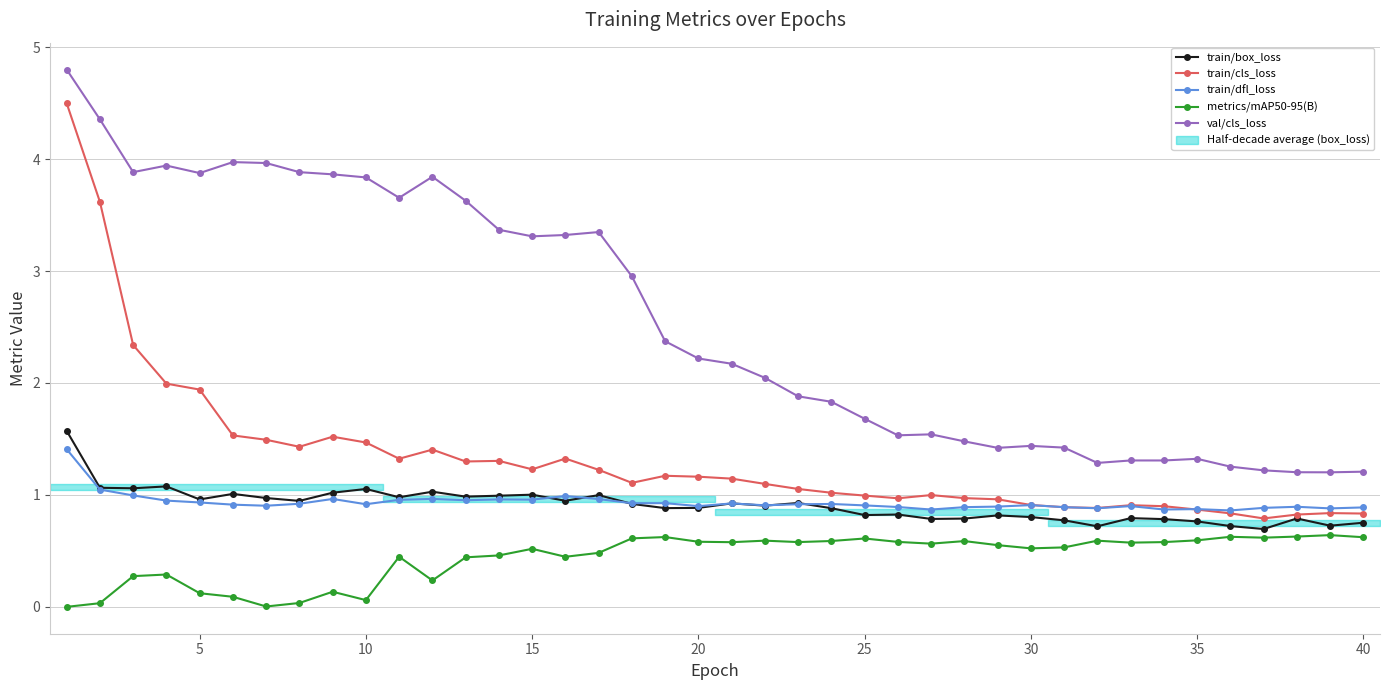

Between 35 and 20, which series saw the biggest shift?

val/cls_loss